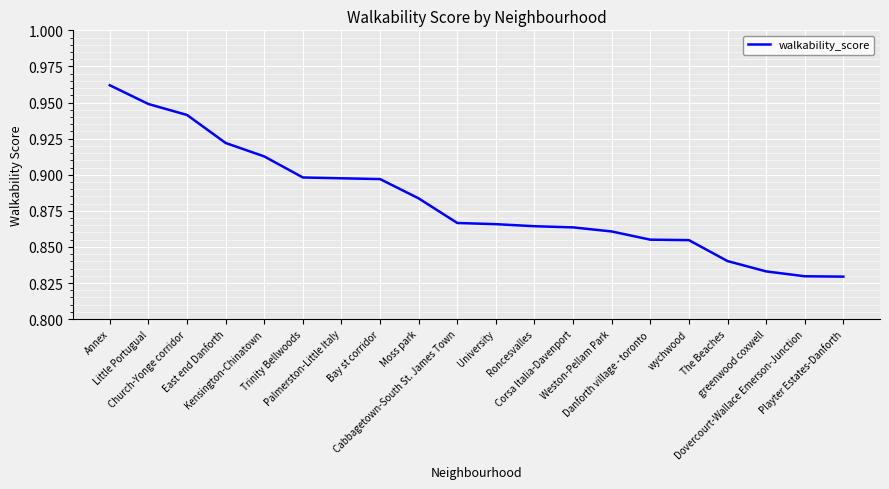

Is it true that the value at Corsa Italia-Davenport is 0.9?

True